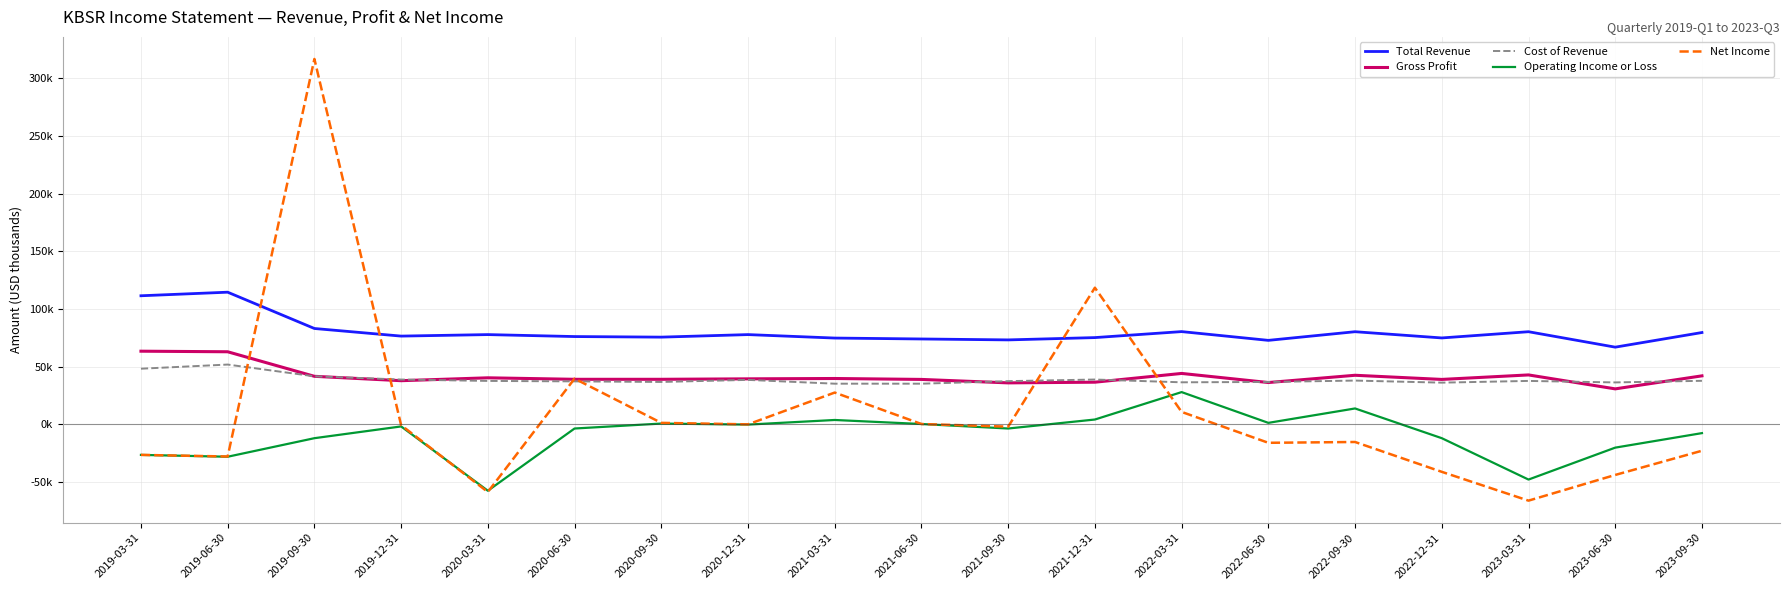

What are all the series names shown in the legend?

Total Revenue, Gross Profit, Cost of Revenue, Operating Income or Loss, Net Income